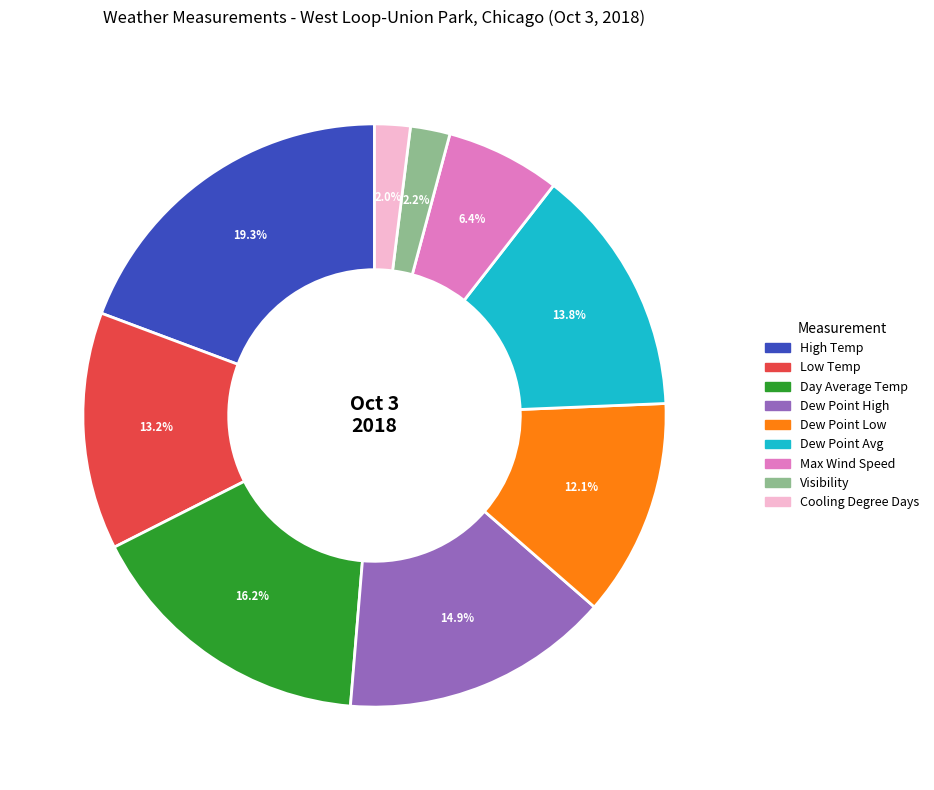

Which slice is the largest?

High Temp